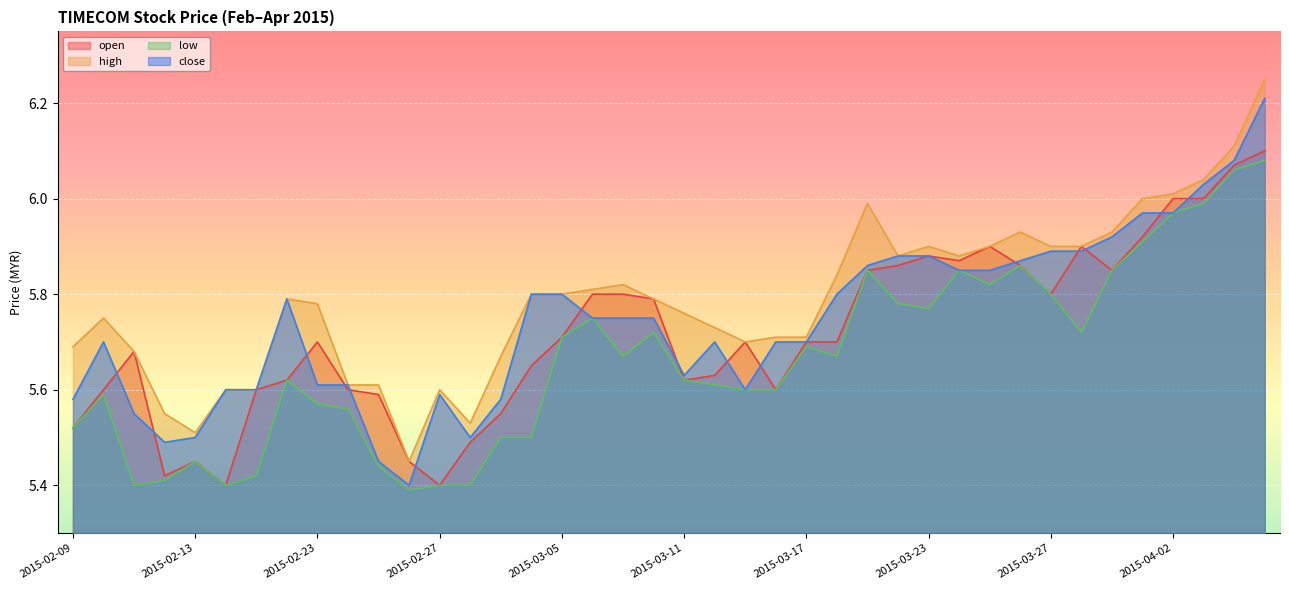

Where do open and close first cross each other?

2015-02-10 and 2015-02-11